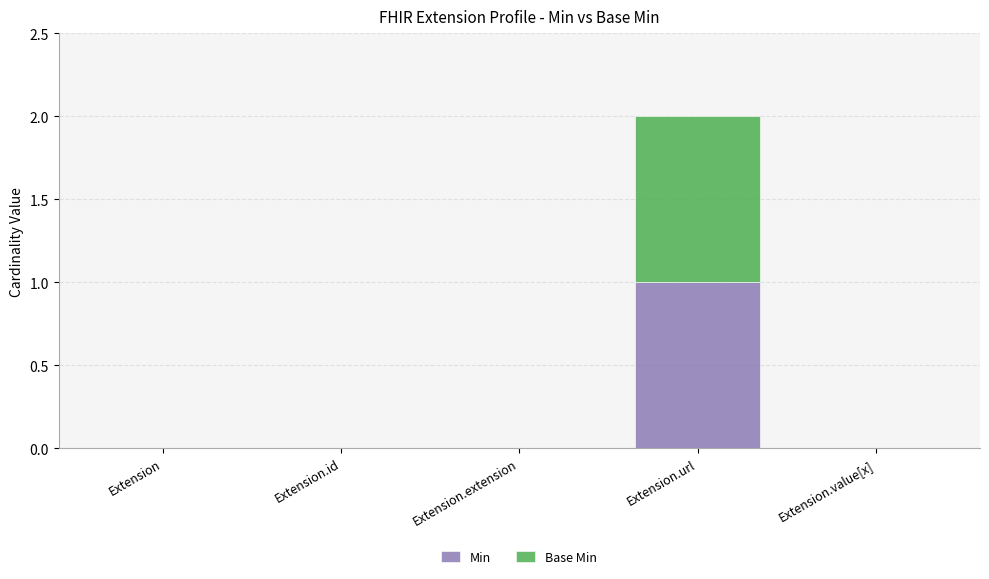

At which label does Min reach its peak?

Extension.url